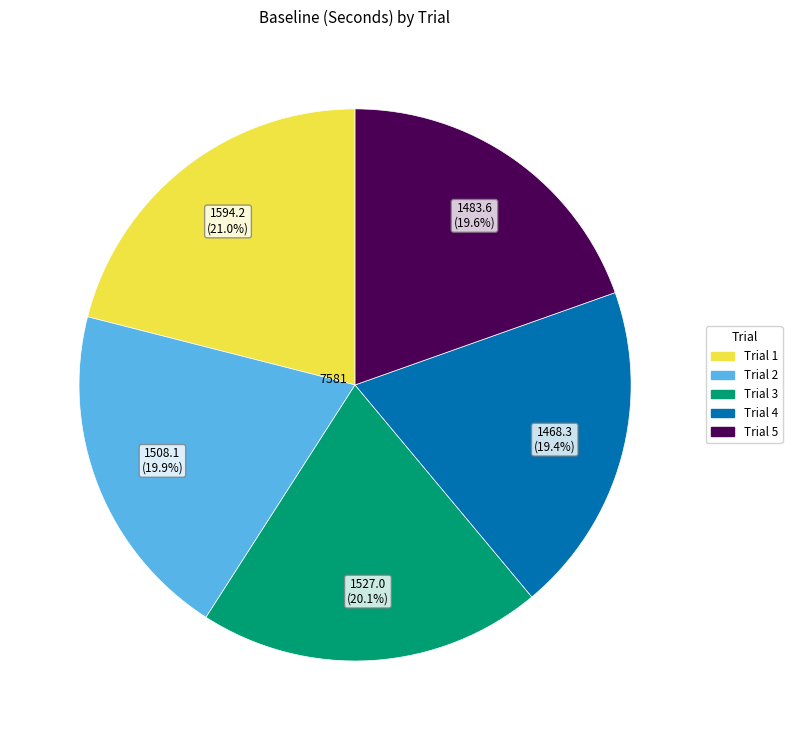

To the nearest percent, what portion does Trial 5 represent?

20%